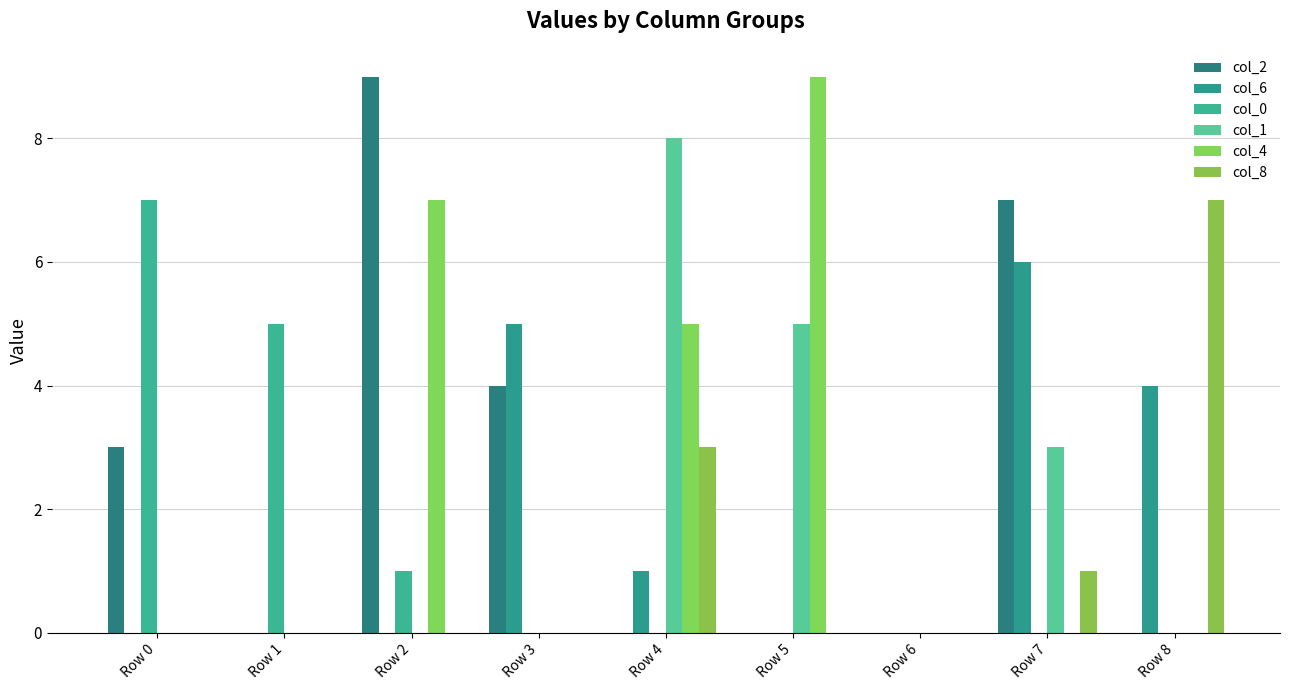

At which label is col_2 closest to 4?

Row 3